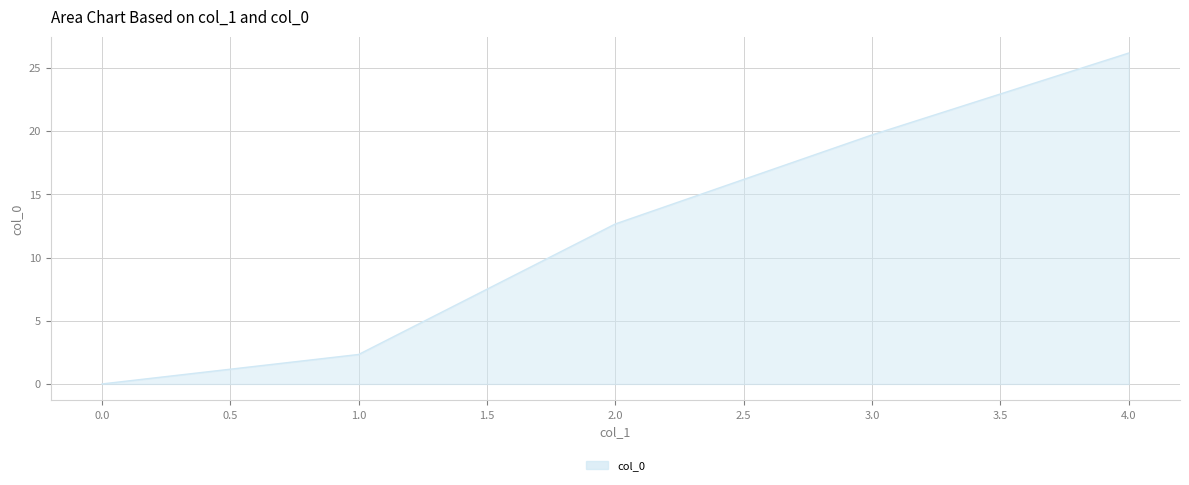

Which has a higher value, 1.0 or 0.0?

1.0